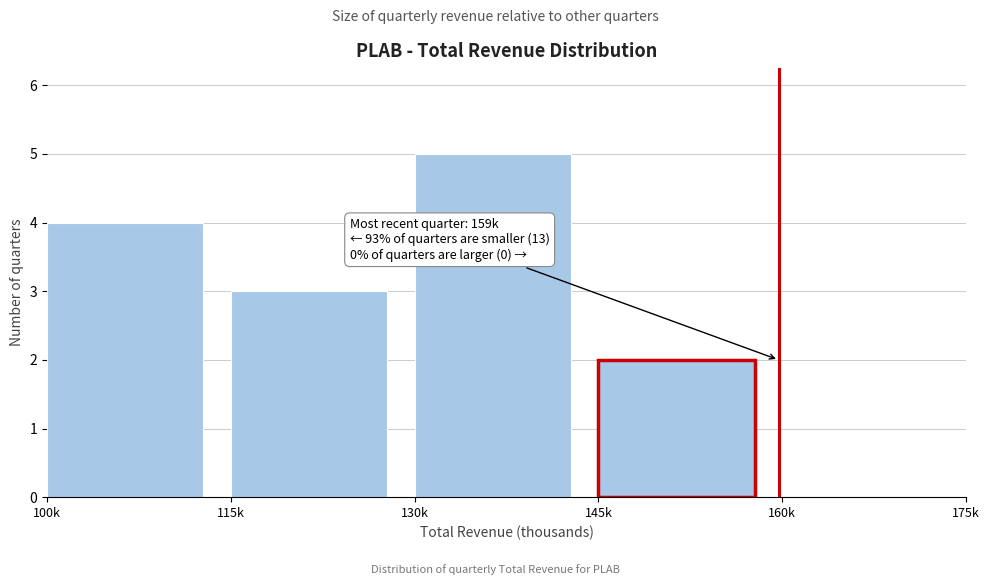

Reading left to right, list all the values displayed in this chart.

100k=4	115k=3	130k=5	145k=2	160k=0